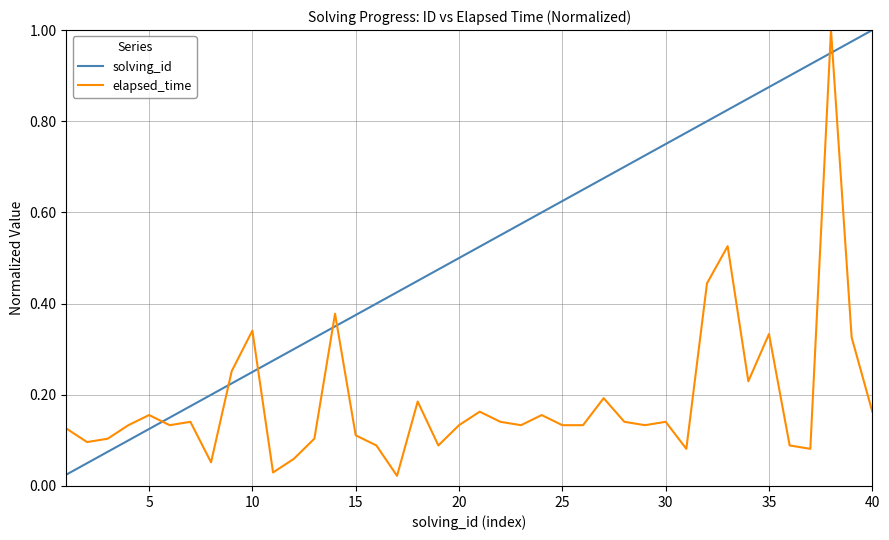

Which series ends up on top after the final intersection of solving_id and elapsed_time?

solving_id